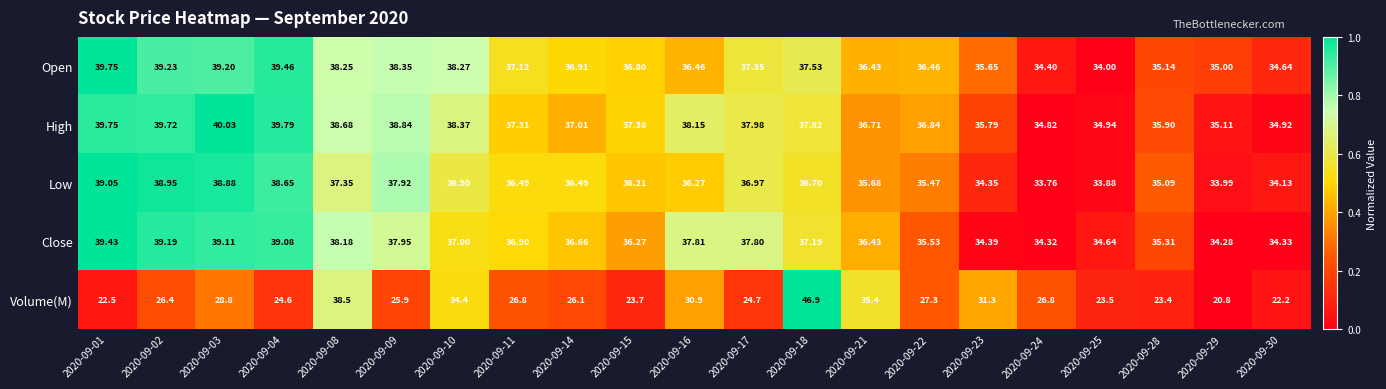

Which series has the largest total across all categories?

High